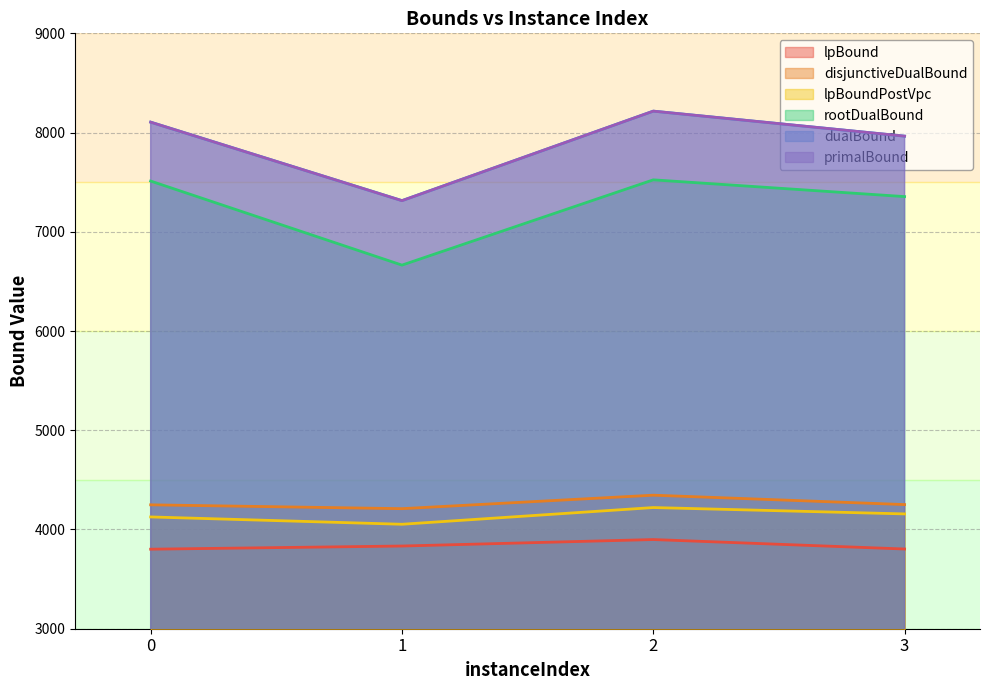

What is the minimum value for disjunctiveDualBound?

4209.9